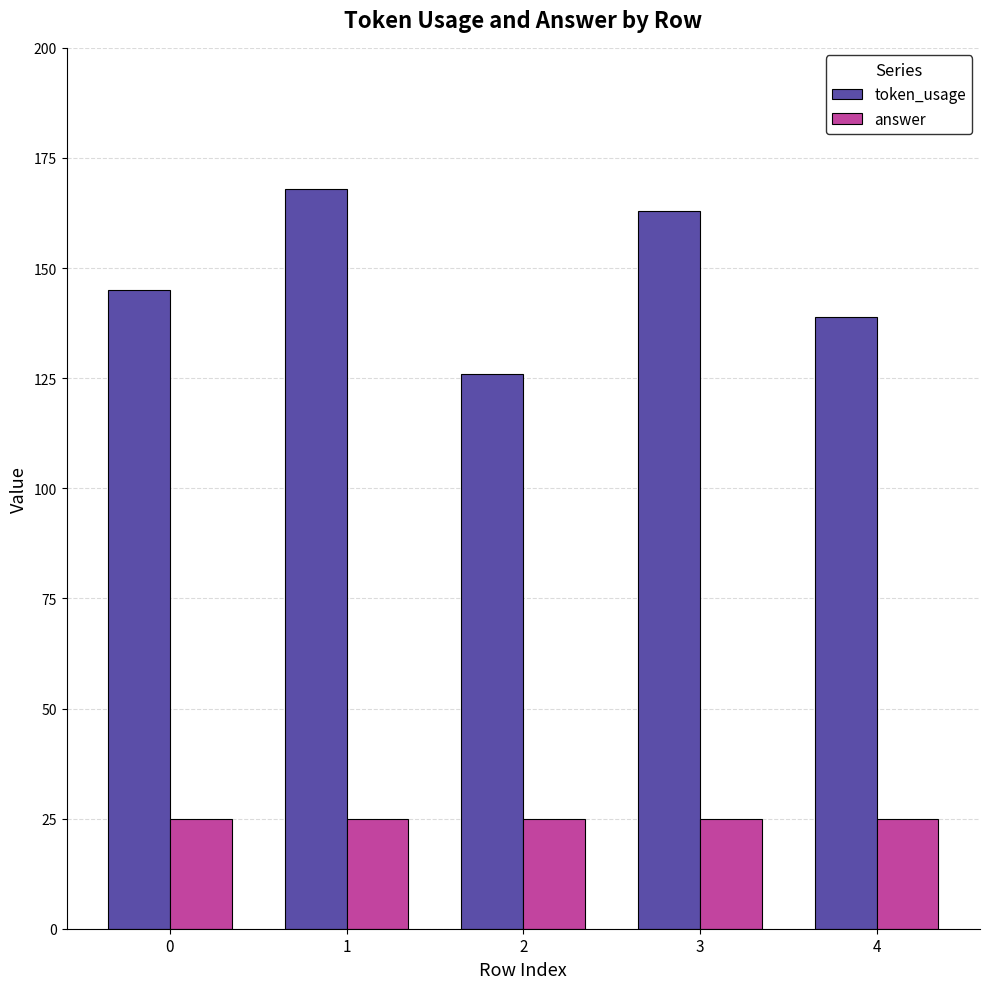

How many bars are there in total?

10